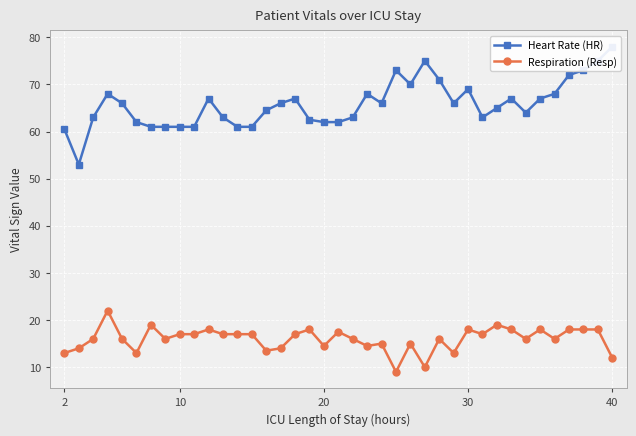

True or false: Respiration (Resp) has more than 0 points higher than both neighbors.

True